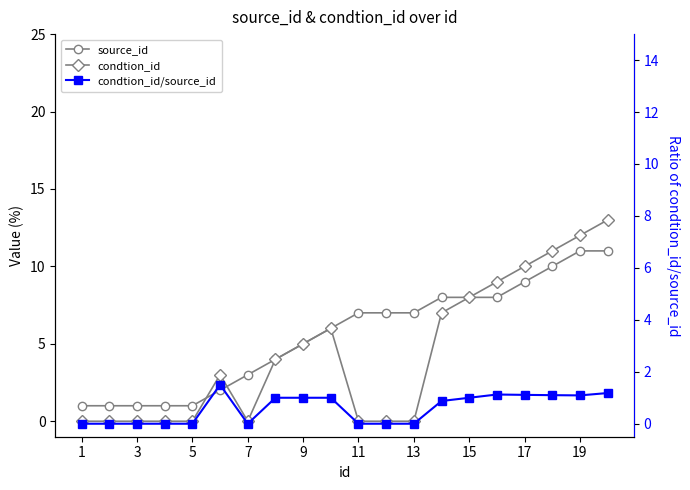

Read the source_id value at 15.

8.0